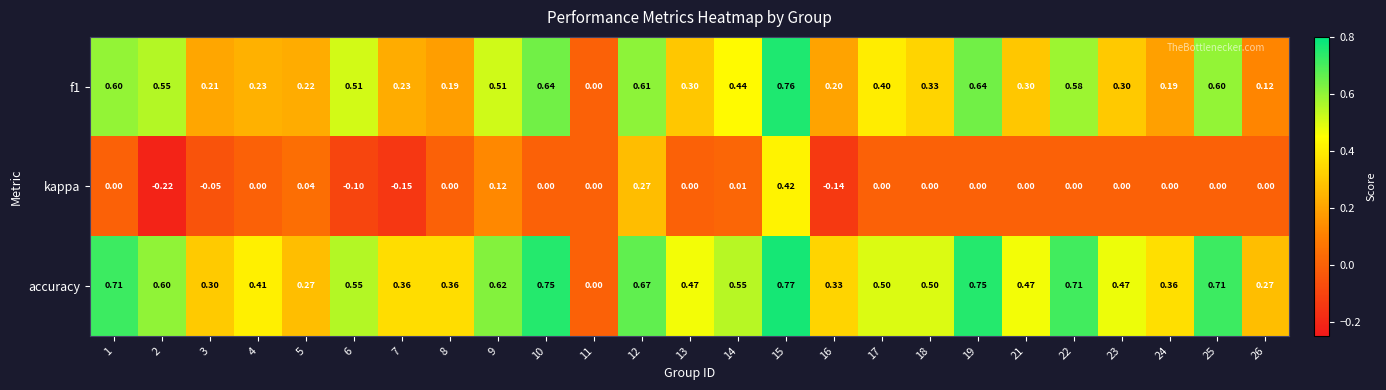

Is the value of accuracy at 14 greater than the value of kappa at 16?

Yes